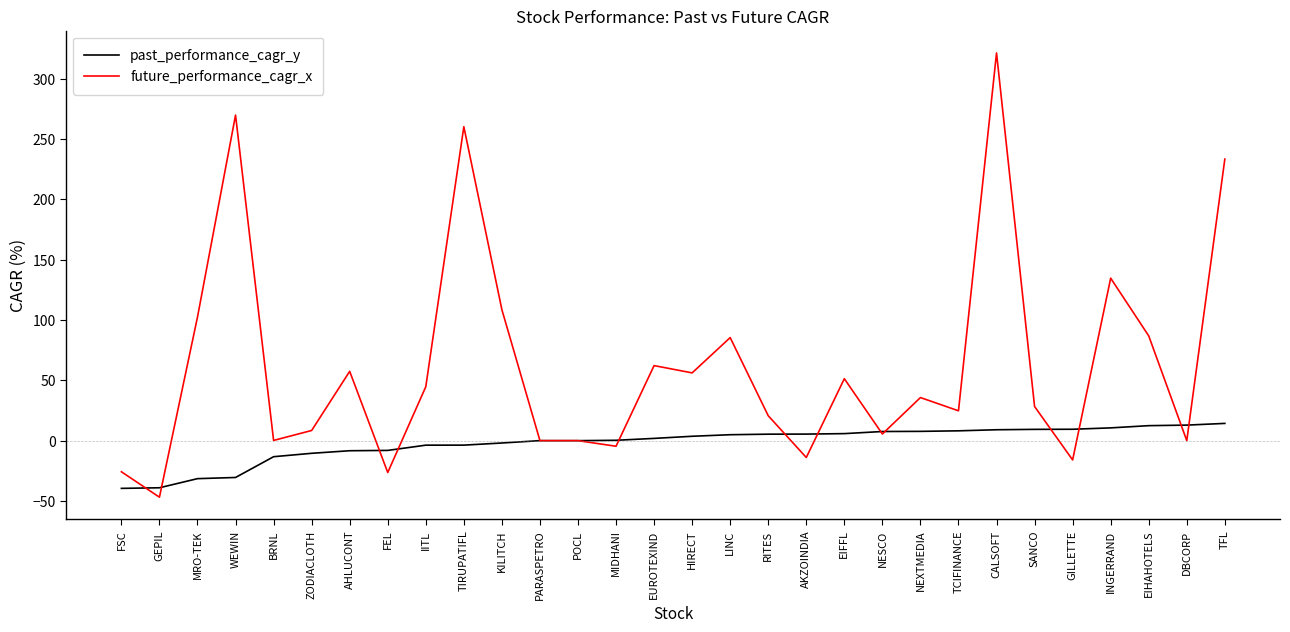

What is the highest value of the future_performance_cagr_x series?

321.3